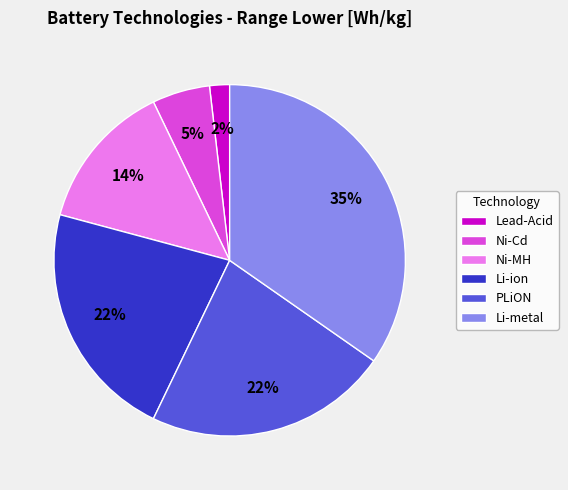

To the nearest percent, what is the average slice percentage?

17%